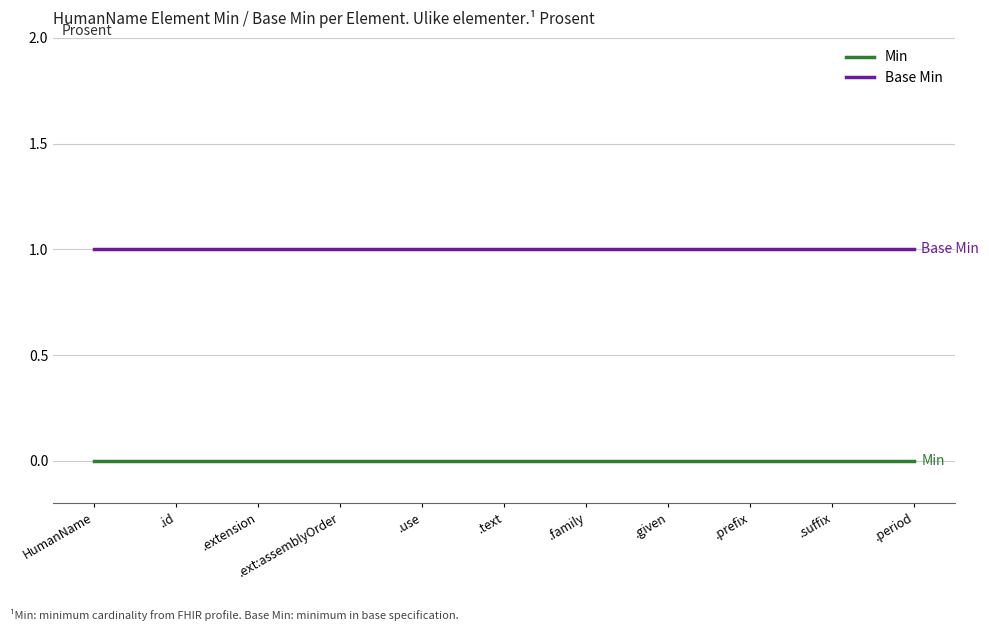

True or false: Min and Base Min intersect in this chart.

False